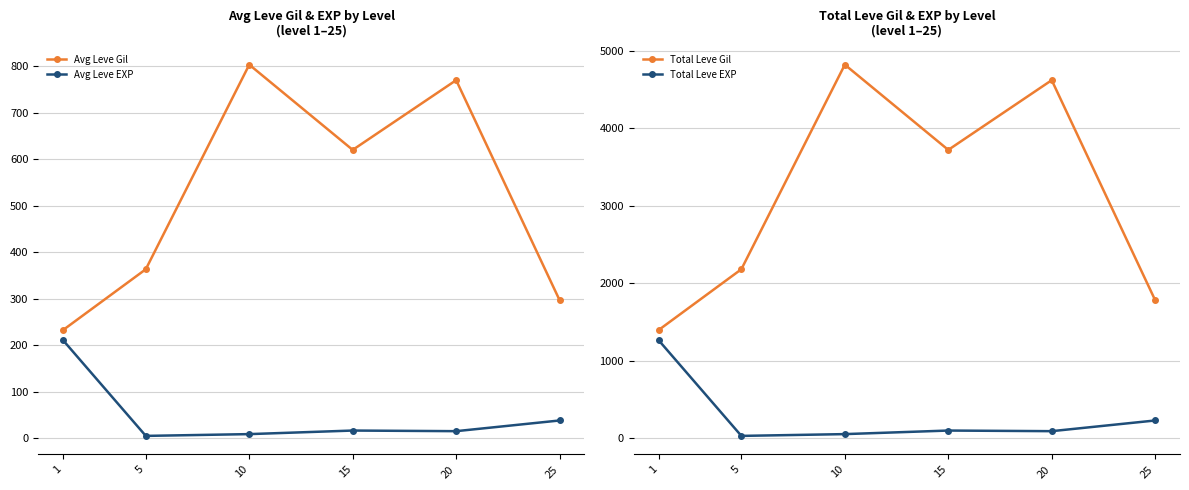

What is the value of the Total Leve EXP point at the 4th from the left?

98